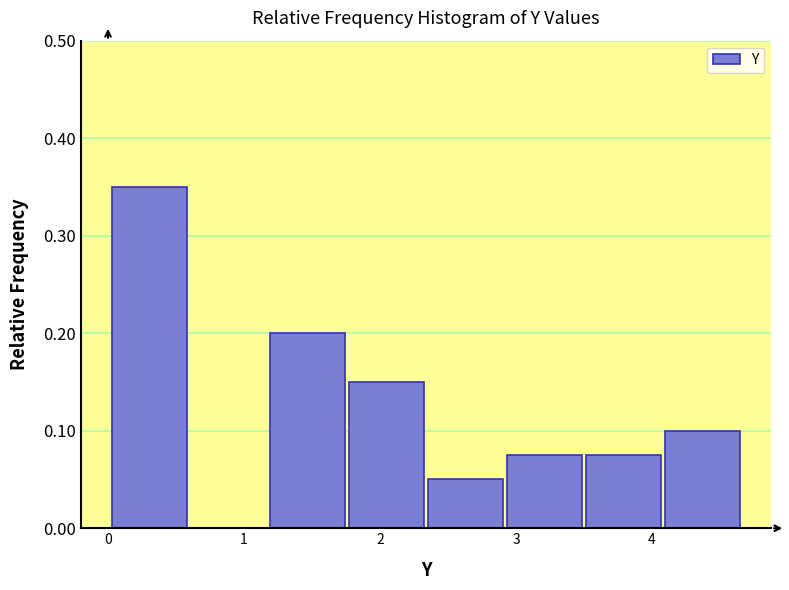

What is the height of the bar covering 2.9 to 3.5 on the x-axis? Neither the bar edges nor the heights are printed on the chart, so give them approximately, as read against the axes.

0.08